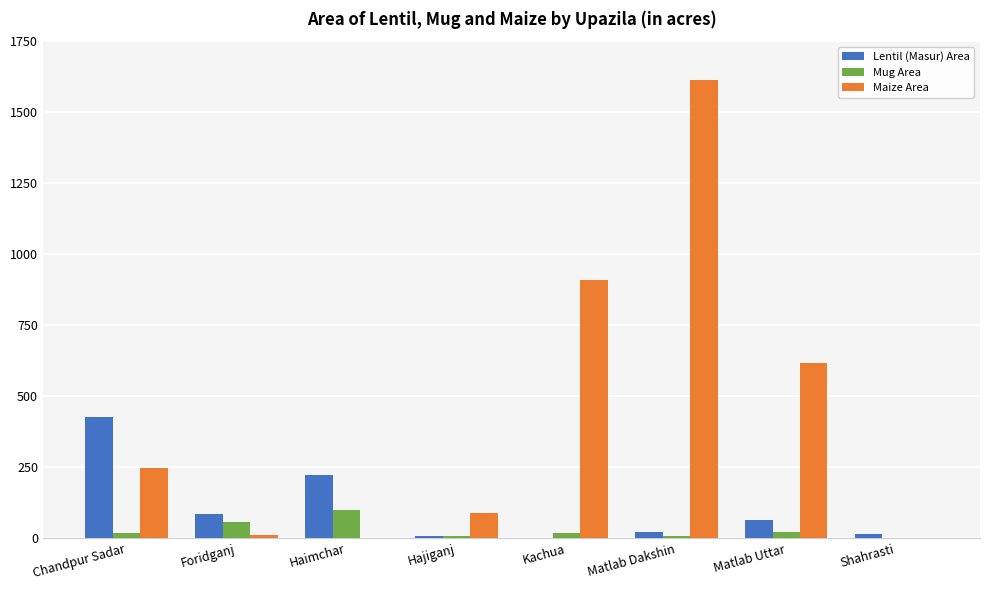

What is the sum of all Maize Area values?

3487